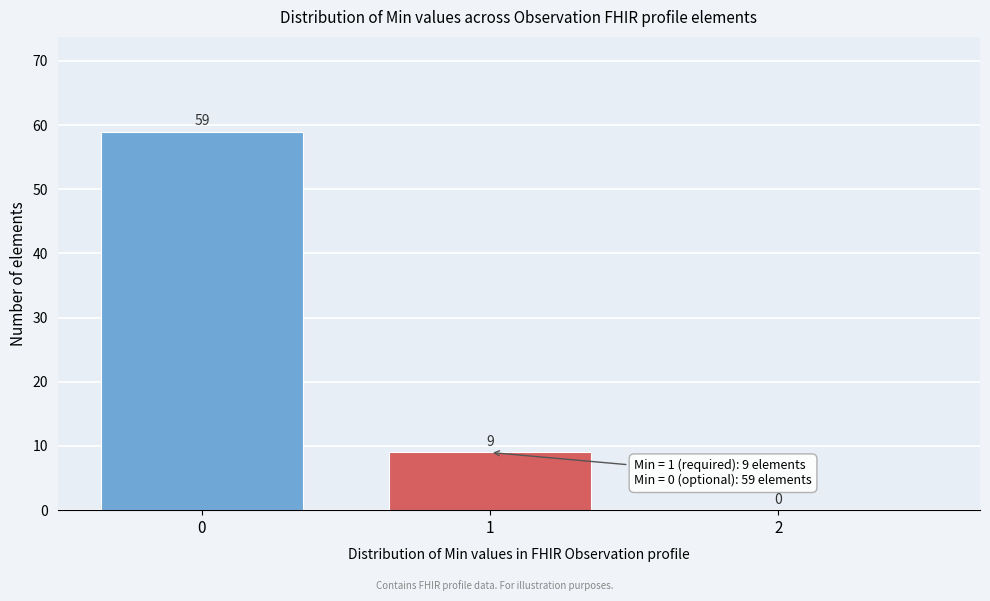

Reading left to right, list every bar in this chart as the range it spans on the x-axis followed by its height.

-0.5 to 0.5: 59
0.5 to 1.5: 9
1.5 to 2.5: 0